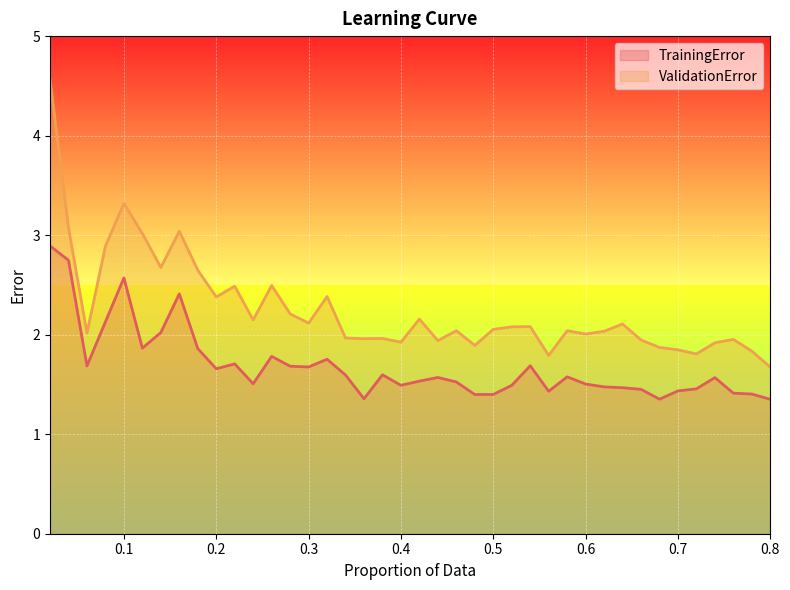

At 0.64, list the series in order from smallest to largest.

TrainingError, ValidationError